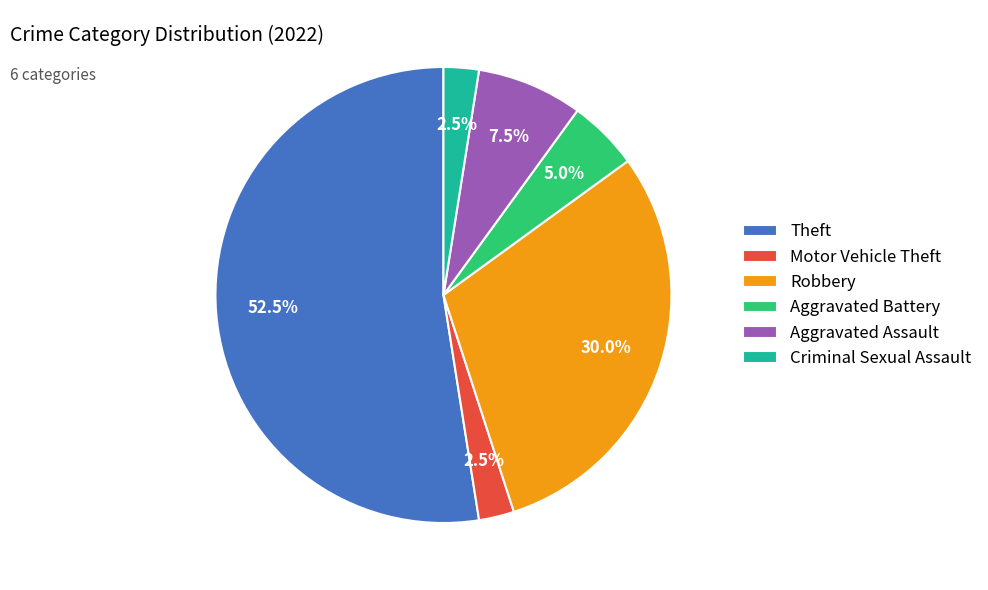

Approximately how many times larger is the value at Aggravated Assault compared to Aggravated Battery?

1.5